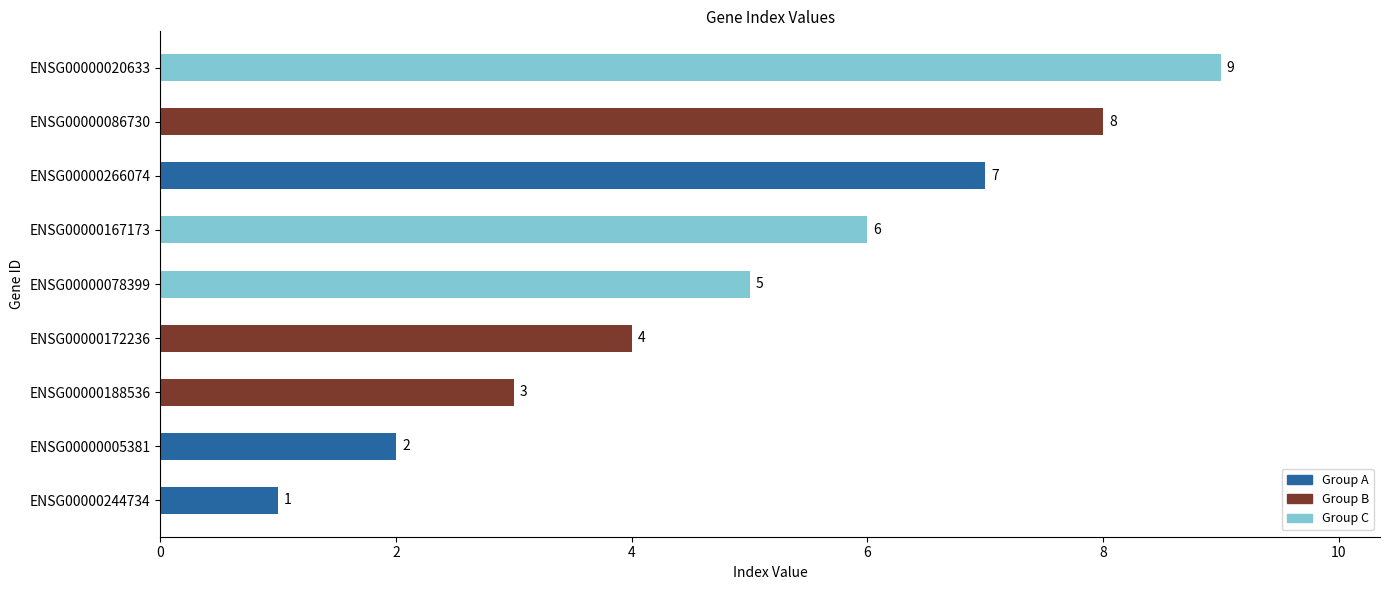

List the labels in order of value, largest first.

ENSG00000020633, ENSG00000086730, ENSG00000266074, ENSG00000167173, ENSG00000078399, ENSG00000172236, ENSG00000188536, ENSG00000005381, ENSG00000244734